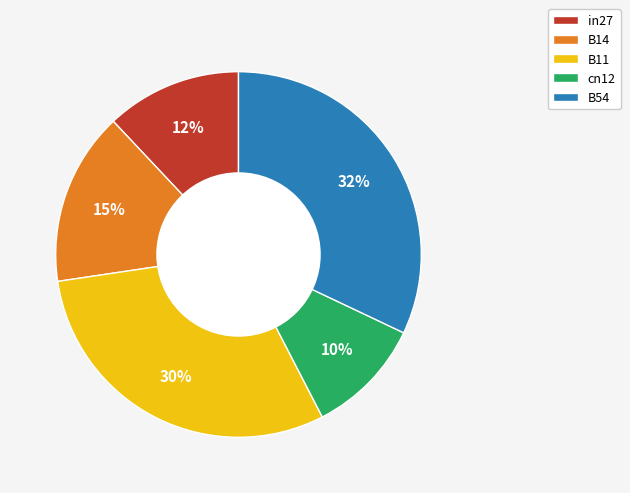

To the nearest percent, what is the difference between the in27 and B14 slice percentages?

3%